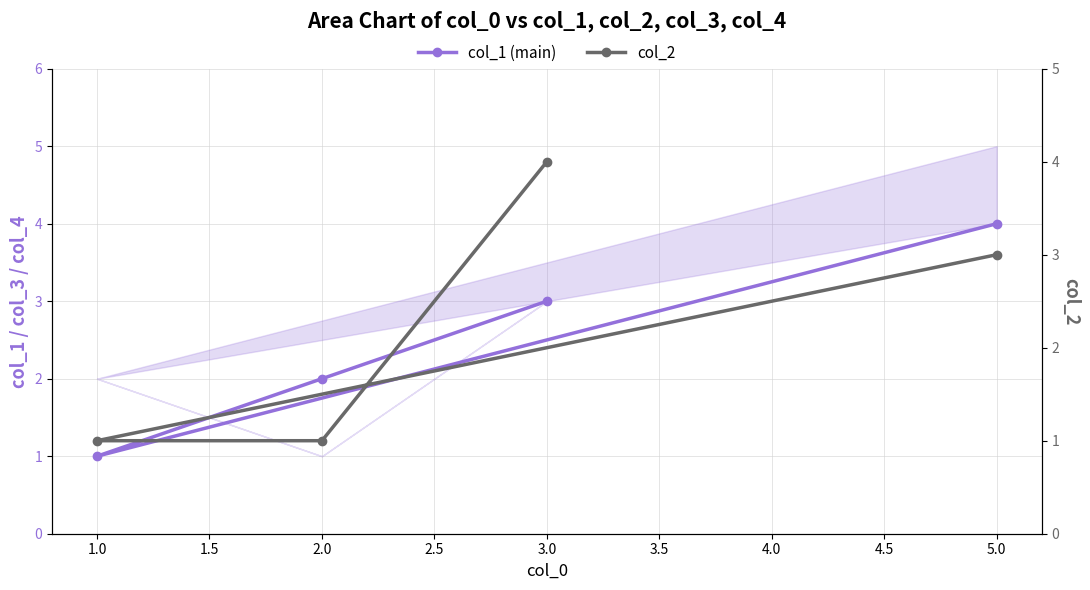

How many lines are shown in the chart?

2